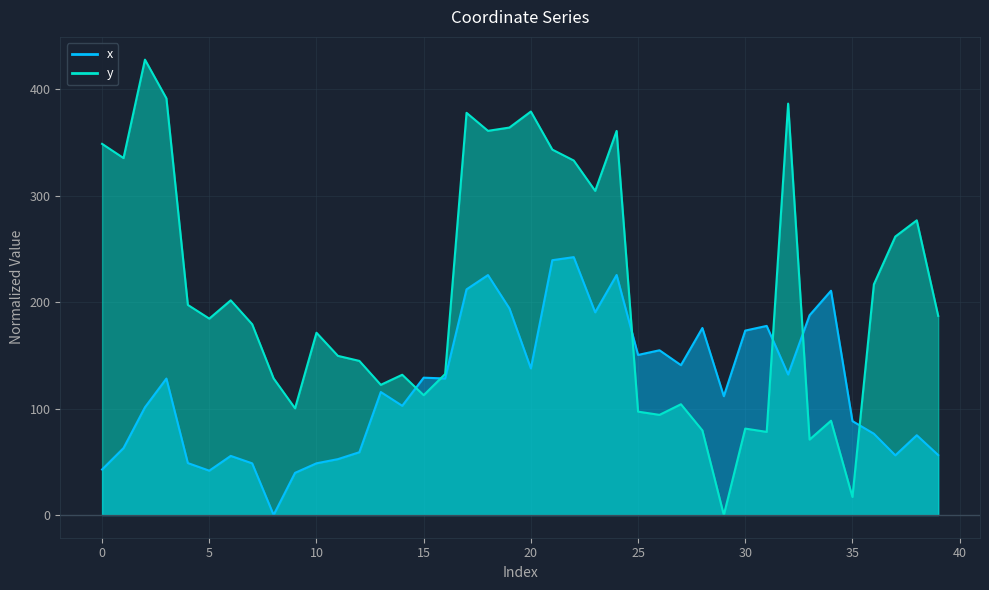

Which has a higher value, 23 or 4?

23